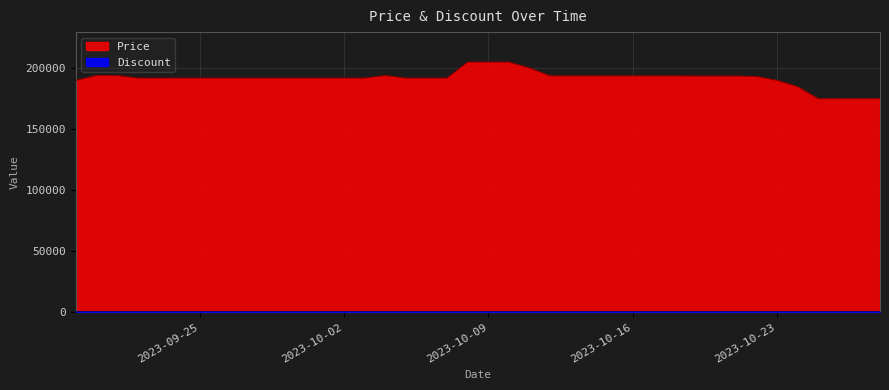

What is the difference between the maximum and second lowest values?

30000